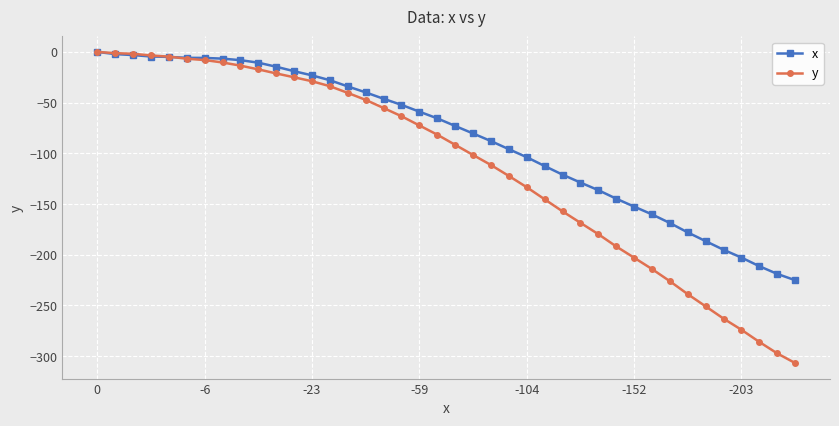

Rank the series by their average value, from highest to lowest.

x, y